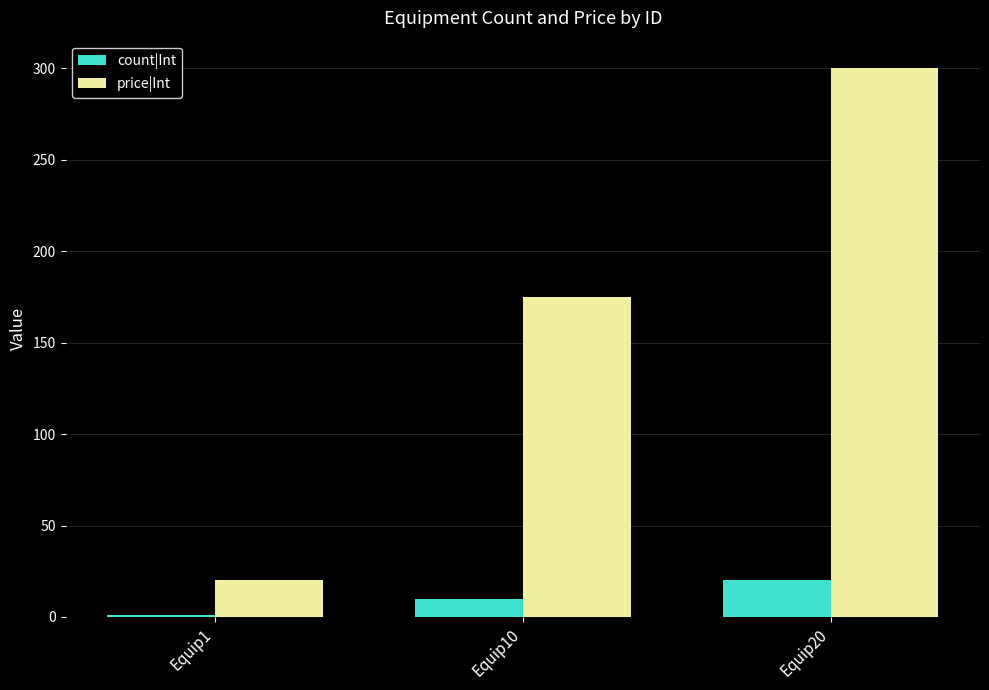

Which category has the lowest value in the count|Int series?

Equip1